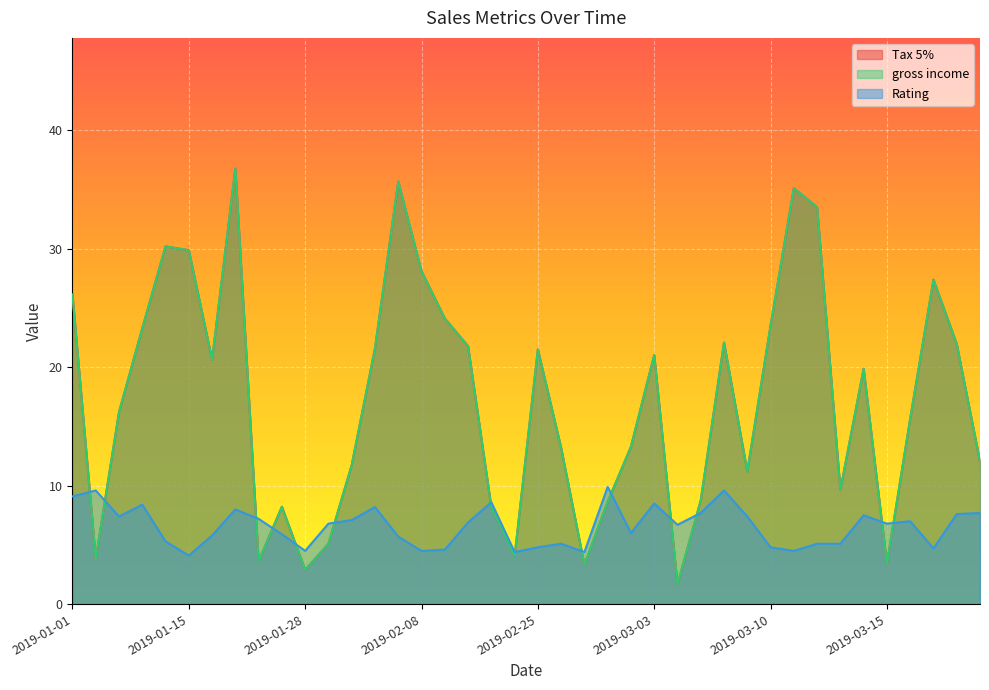

At how many categories does at least one series exceed 24?

10